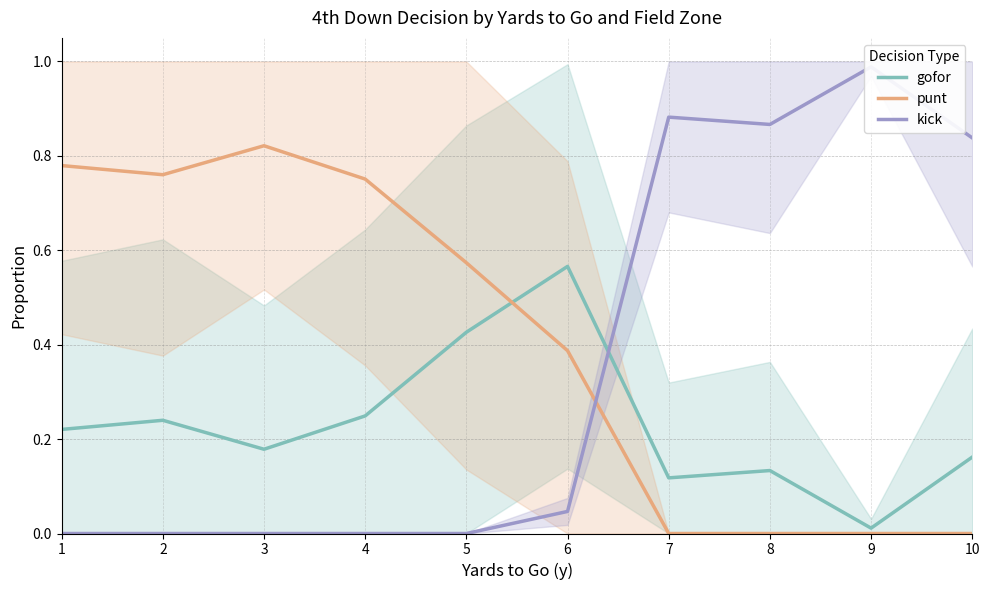

What are all the series names shown in the legend?

gofor, punt, kick